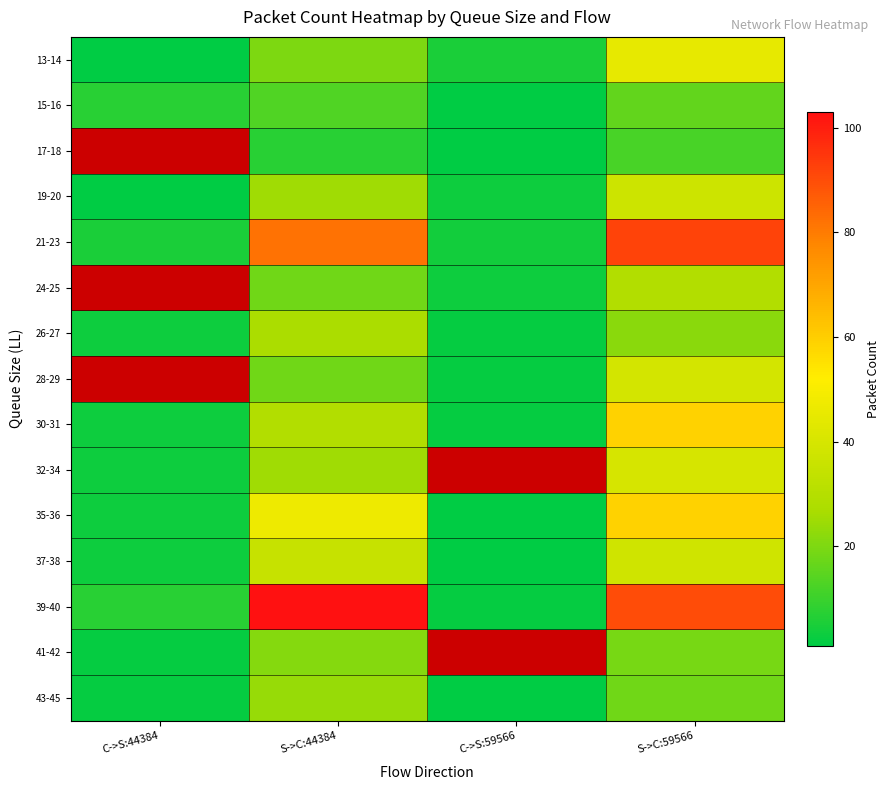

At which label does 37-38 reach its minimum?

C->S:59566